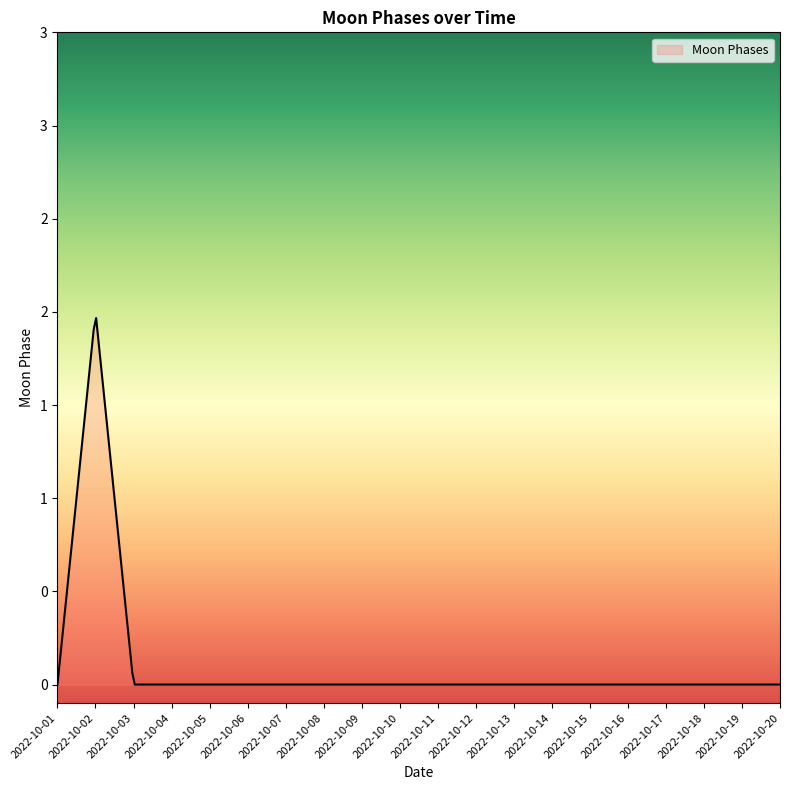

Does the chart display data point markers on the line(s)?

No